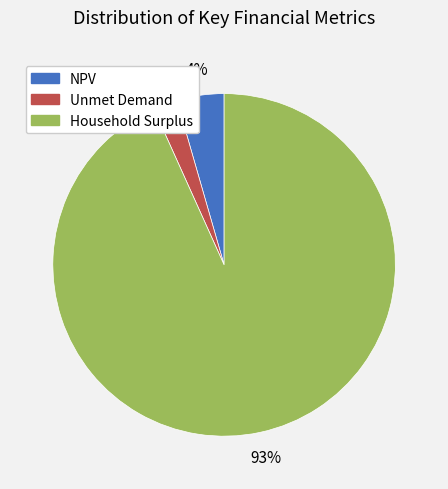

Which has a higher value, Household Surplus or NPV?

Household Surplus